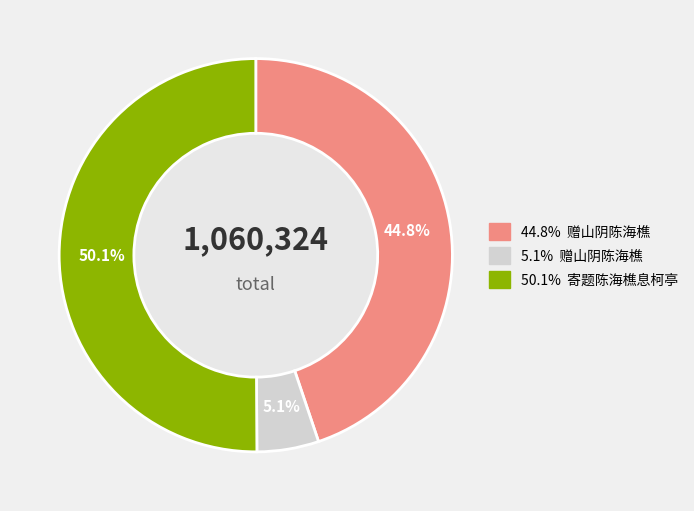

Is there a majority slice in this chart?

Yes